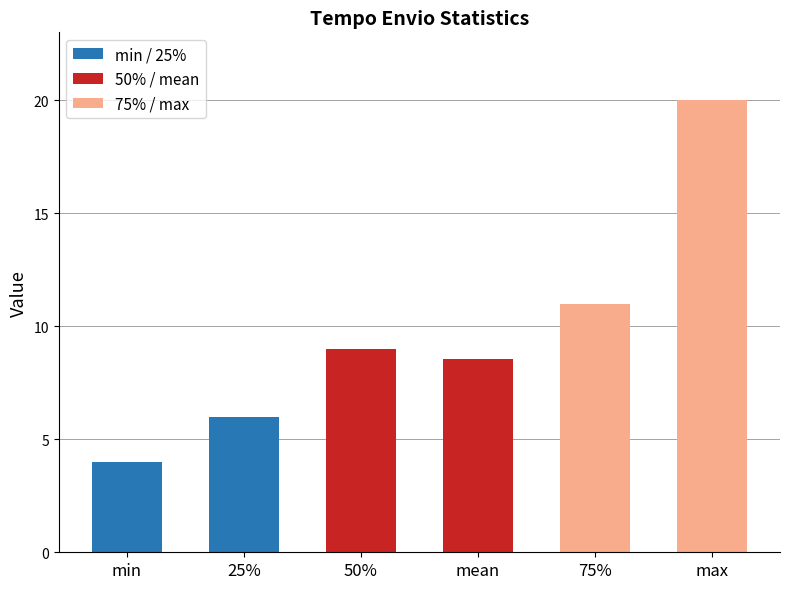

What is the value of the min / 25% bar at the 2nd from the left?

6.0